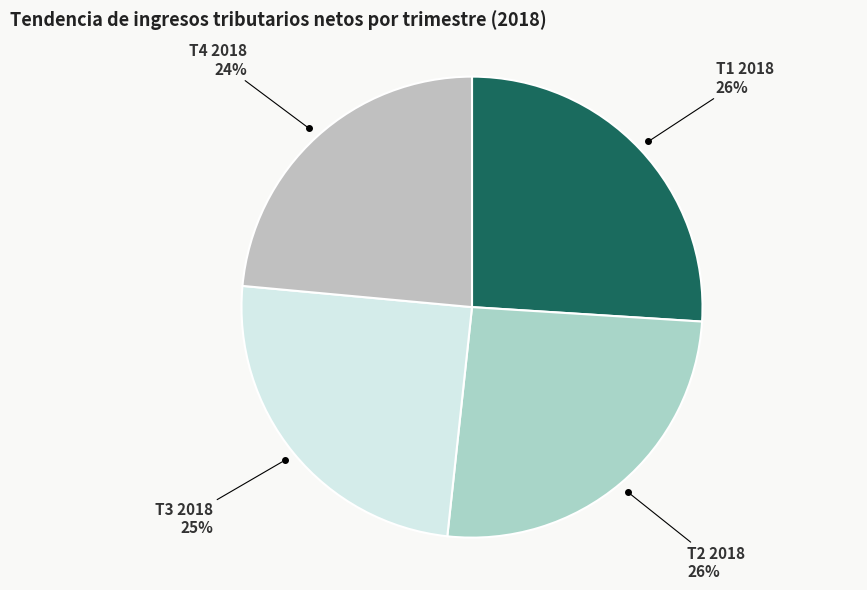

What is the smallest slice in the pie chart?

T4 2018